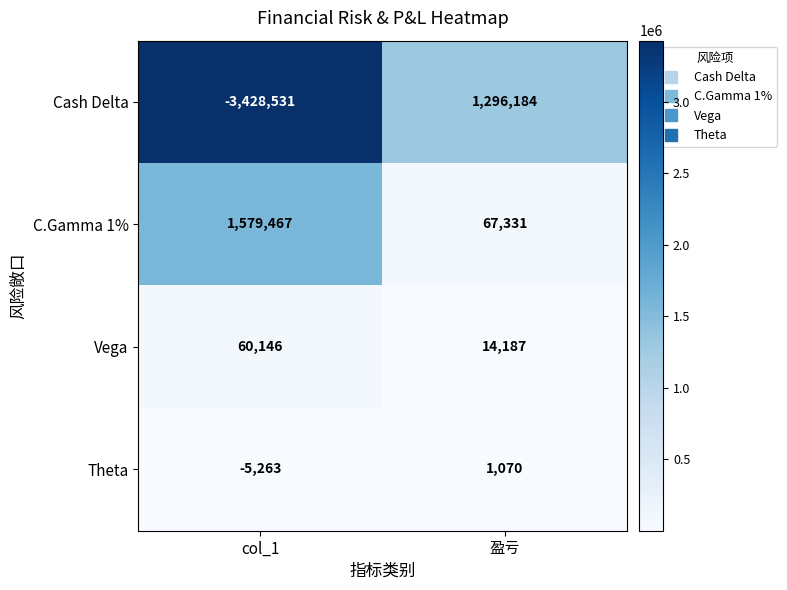

The value of Vega at 盈亏 is 20157. True or false?

False